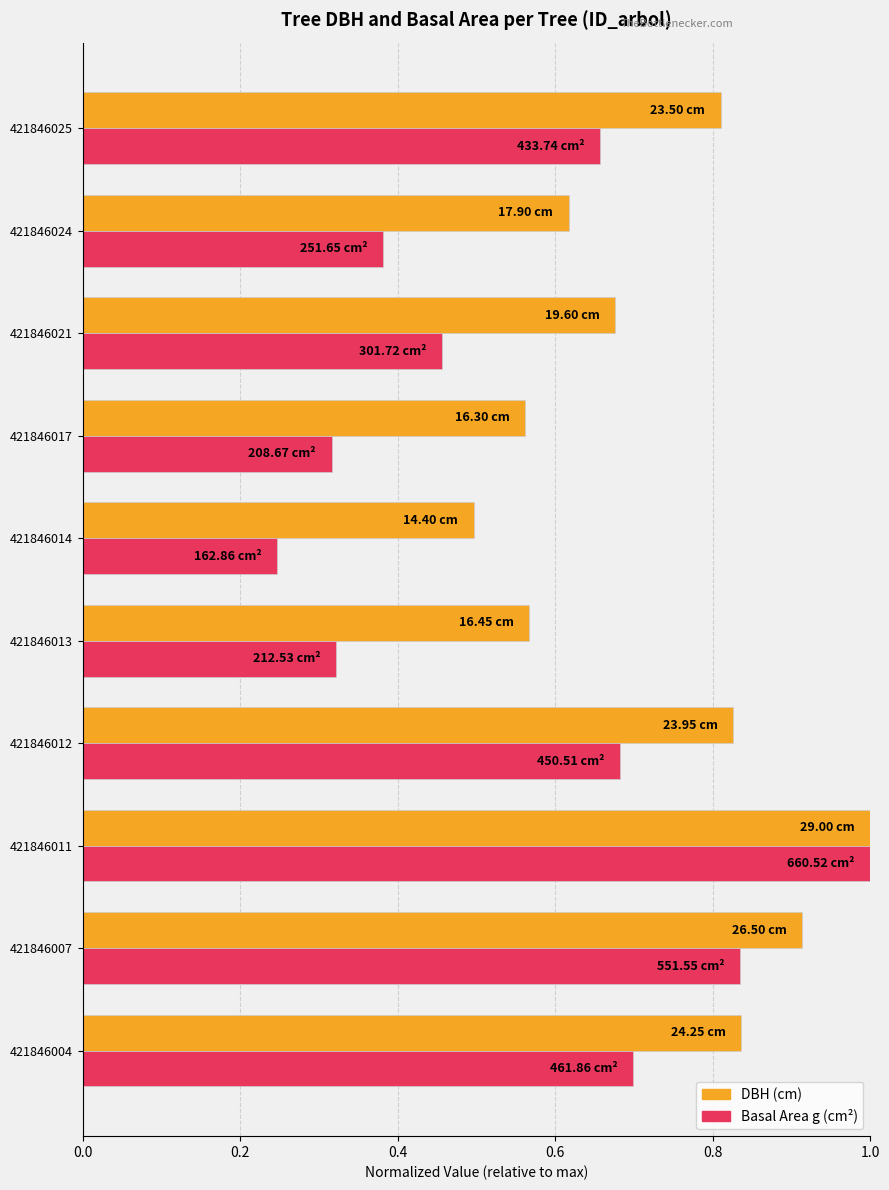

At which category is the sum across all series the highest?

421846011